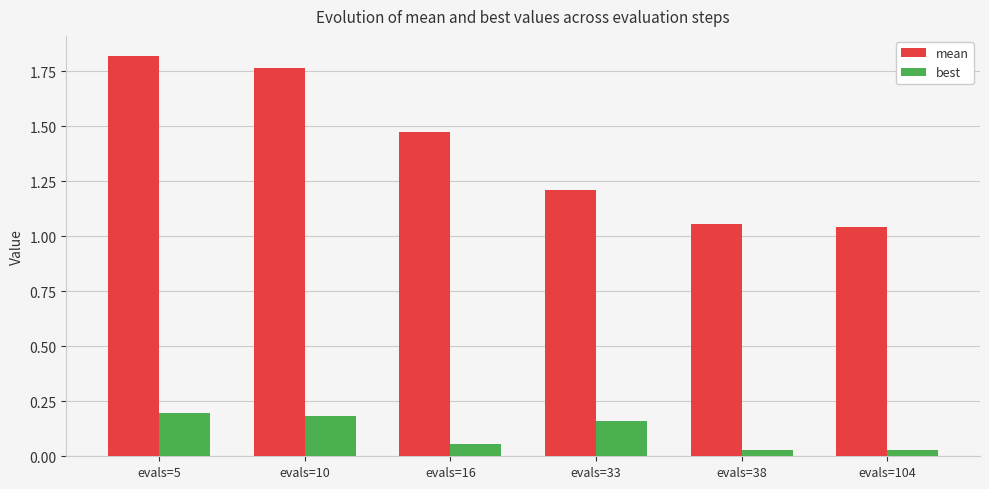

List the series in order of their peak value, lowest first.

best, mean